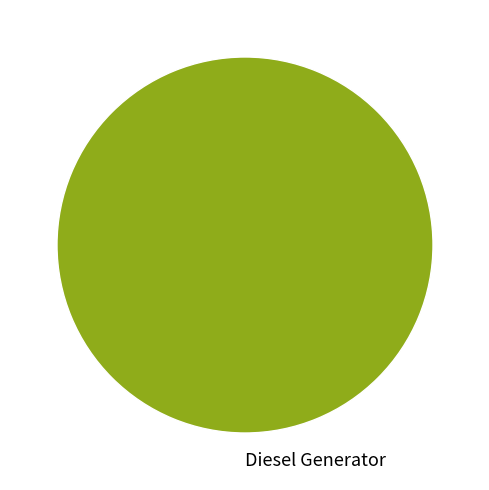

Is it true that Diesel Generator is 91% of the pie?

False